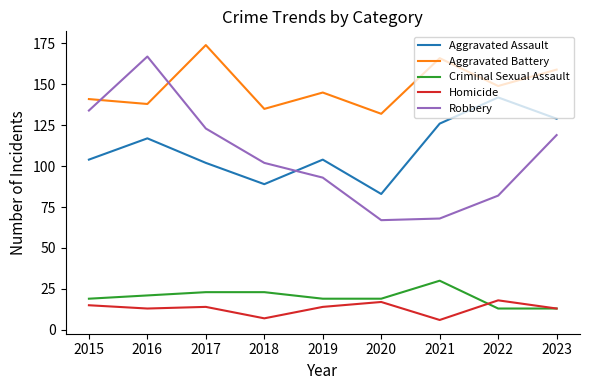

At how many categories does at least one series exceed 64?

9